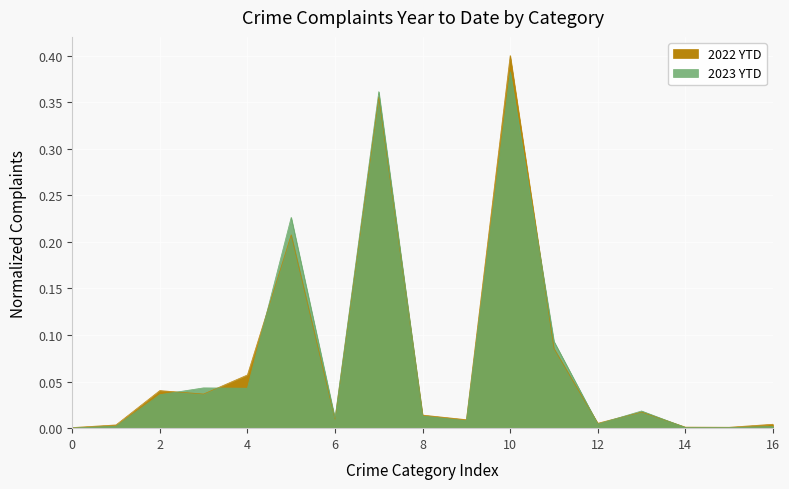

List the series in order of their peak value, highest first.

2022 YTD, 2023 YTD